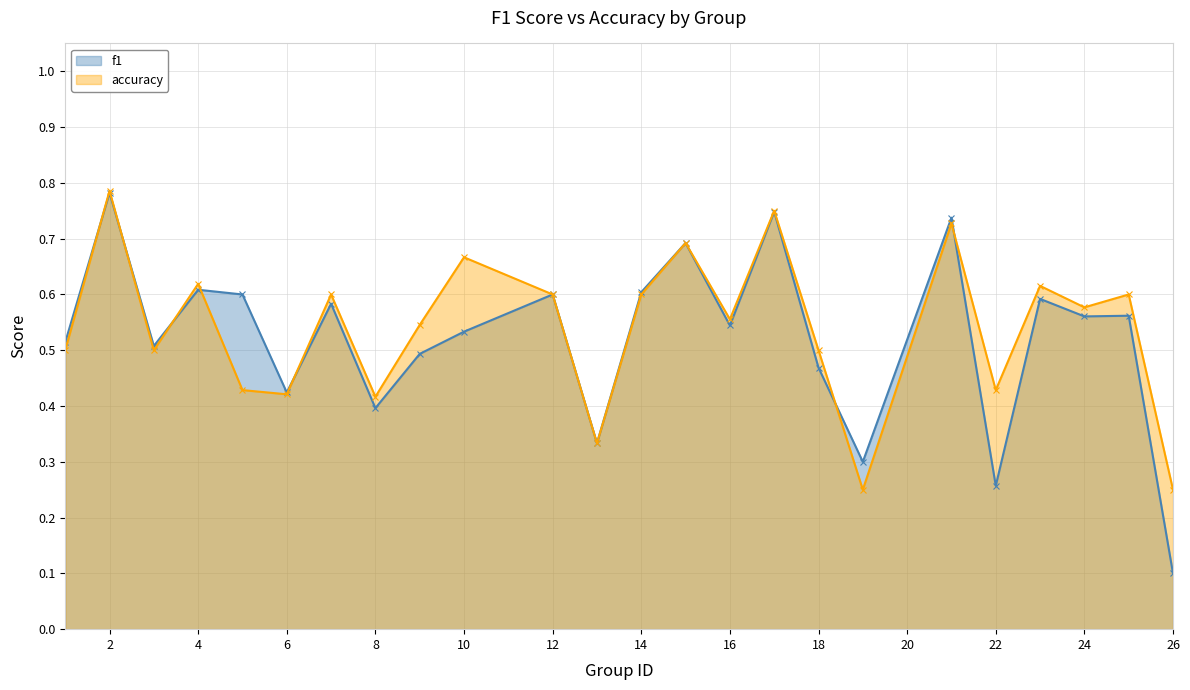

Which series has the largest range (max minus min)?

f1